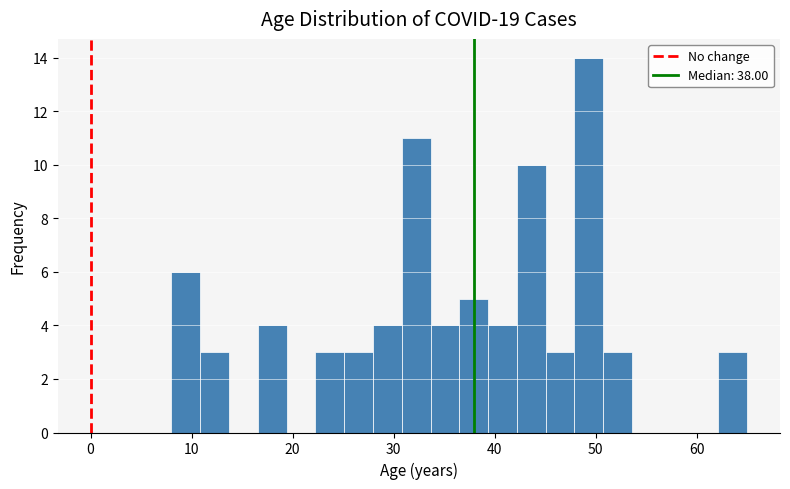

Read against the x-axis, roughly where is the centre of the tallest bar?

49